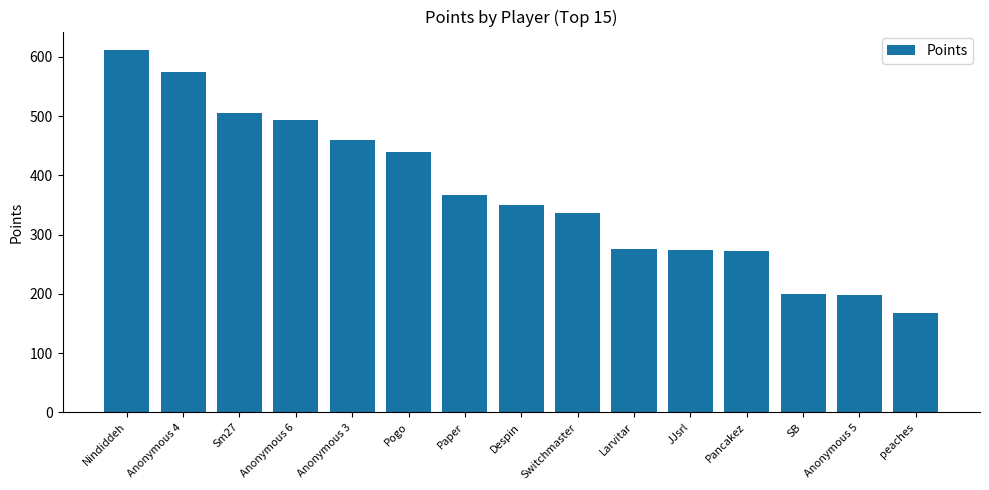

Which category has the lowest value across all series?

peaches